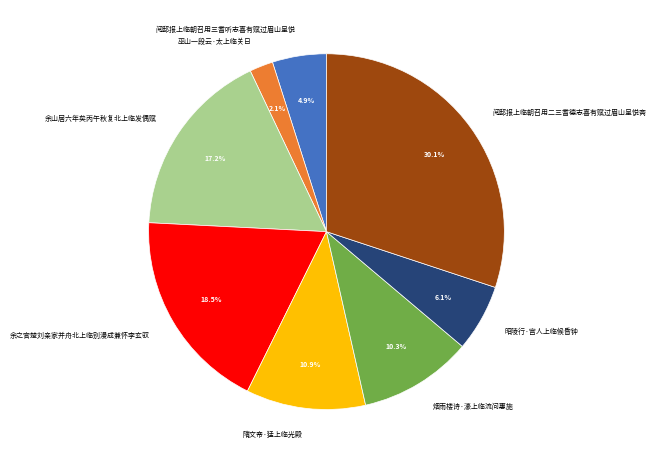

How many segments does this pie chart have?

8